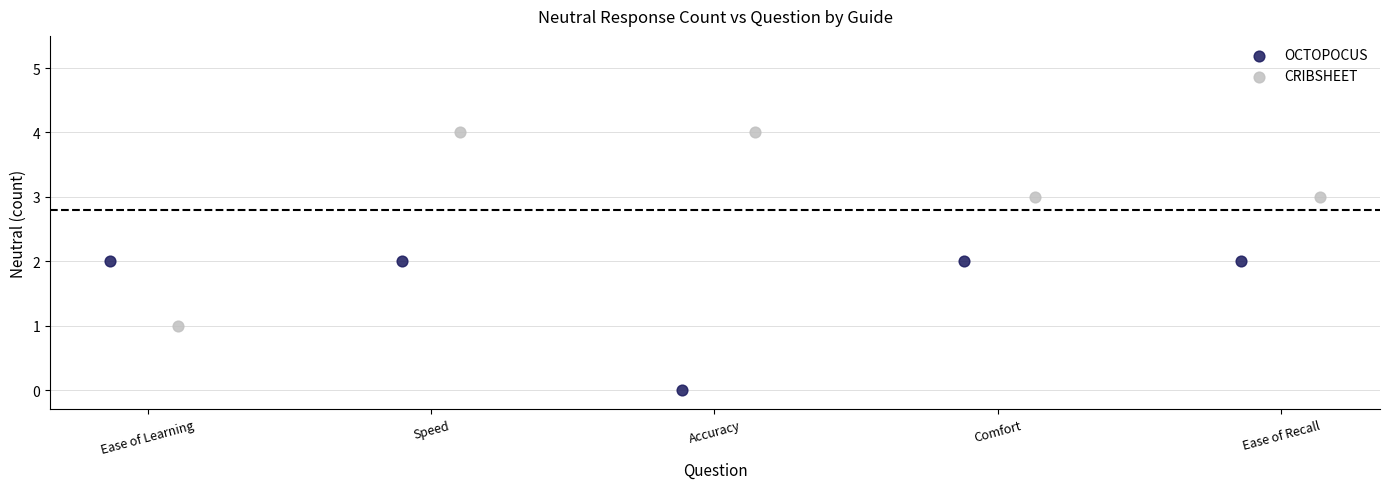

Which series reaches the minimum Y coordinate?

OCTOPOCUS